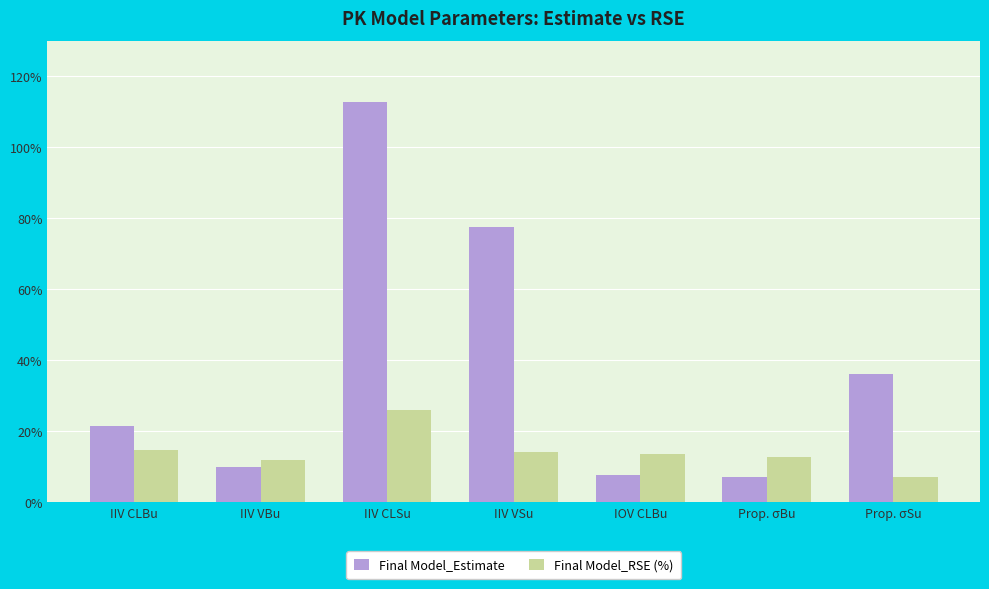

What is the label of the 3rd bar from the right?

IOV CLBu